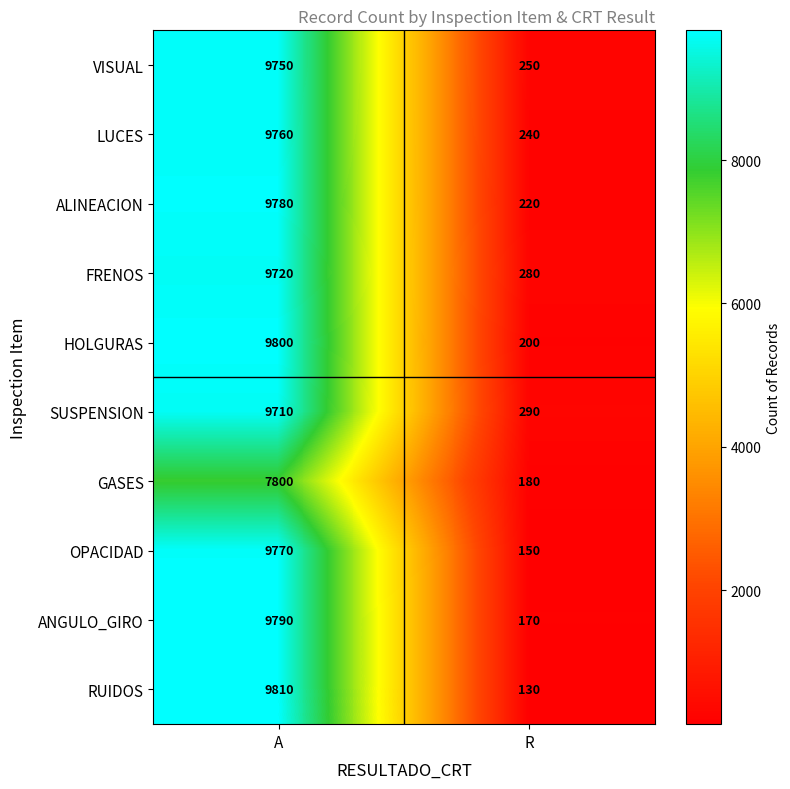

True or false: HOLGURAS has a value of 200 at R.

True